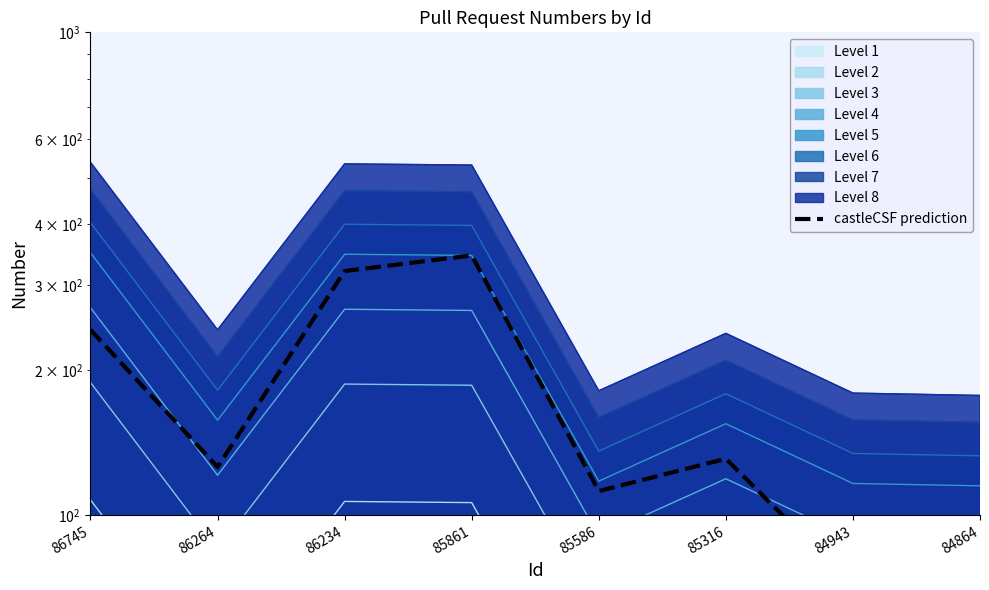

Which label corresponds to the largest value in the chart?

85861